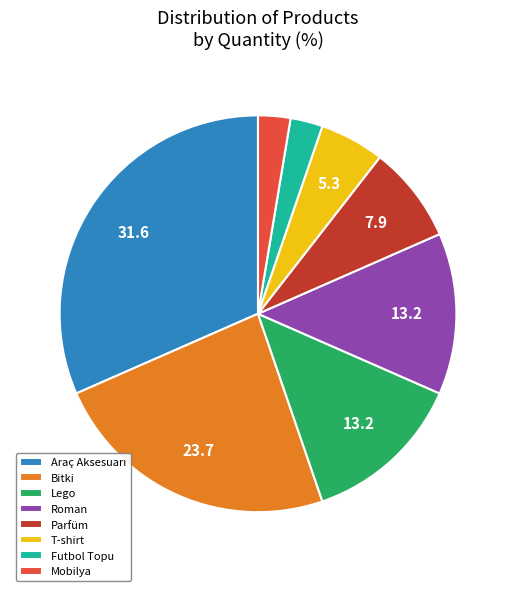

Between Futbol Topu and Roman, which is larger?

Roman